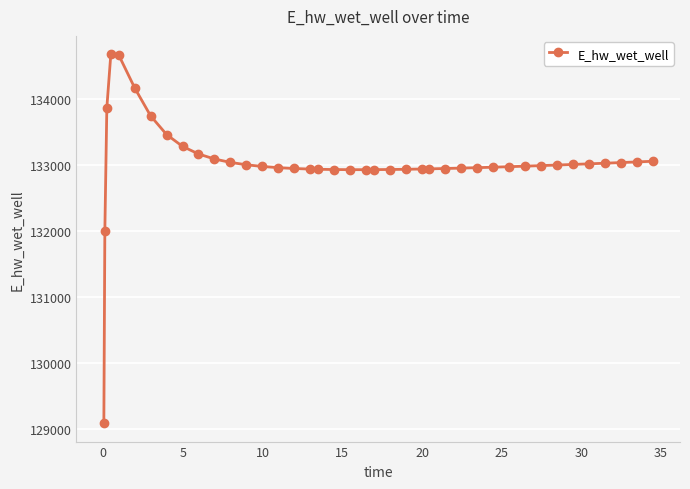

How many series are shown in this chart?

1